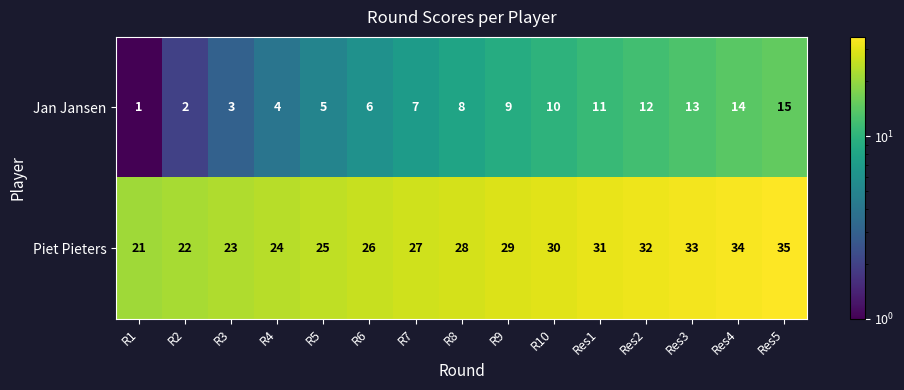

What is the difference between the highest and lowest values at R9?

20